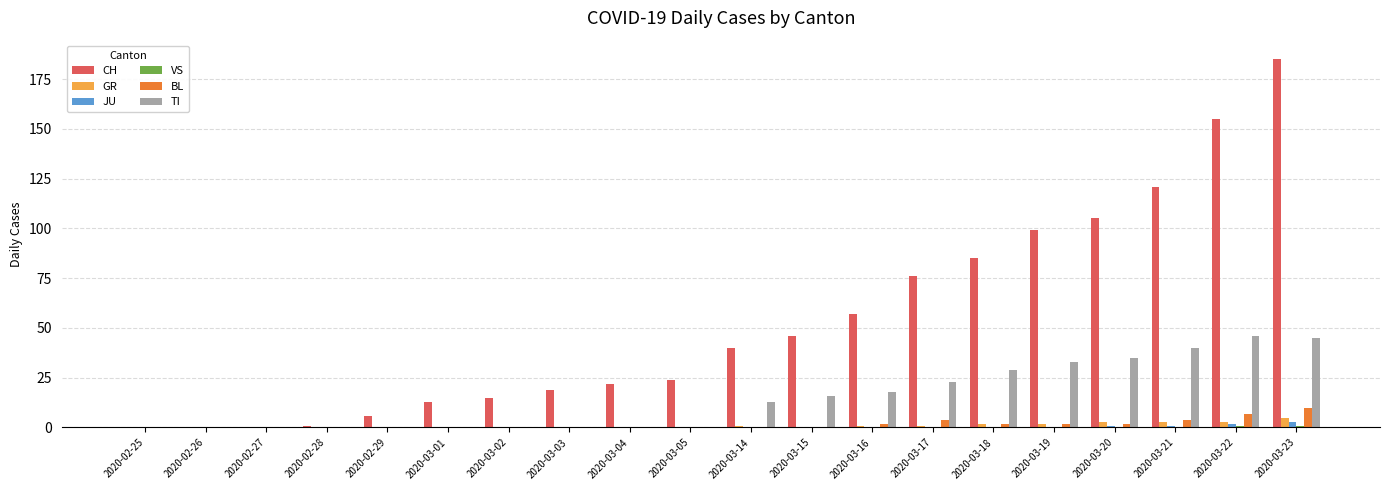

Which series changed the most between 2020-03-20 and 2020-03-23?

CH